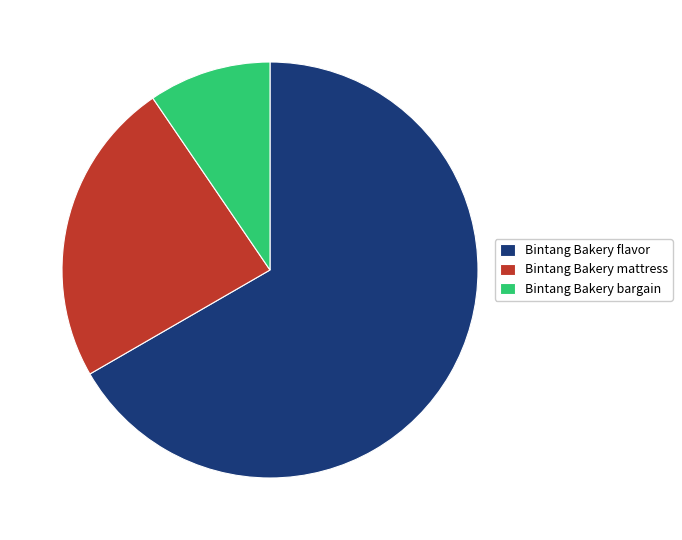

Is it true that Bintang Bakery mattress is 24% of the pie?

True